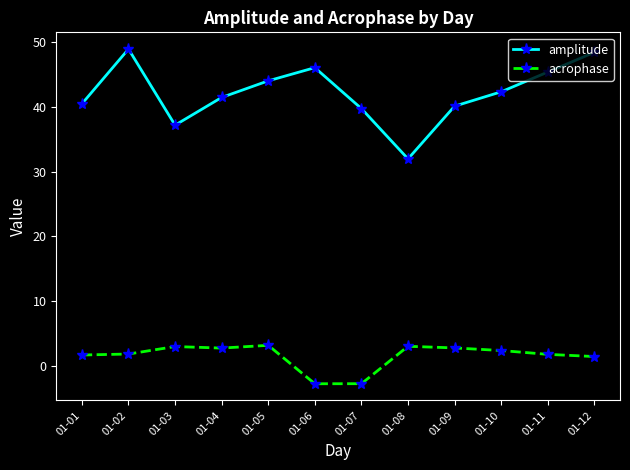

What is the difference between the highest and lowest values at 01-12?

47.0